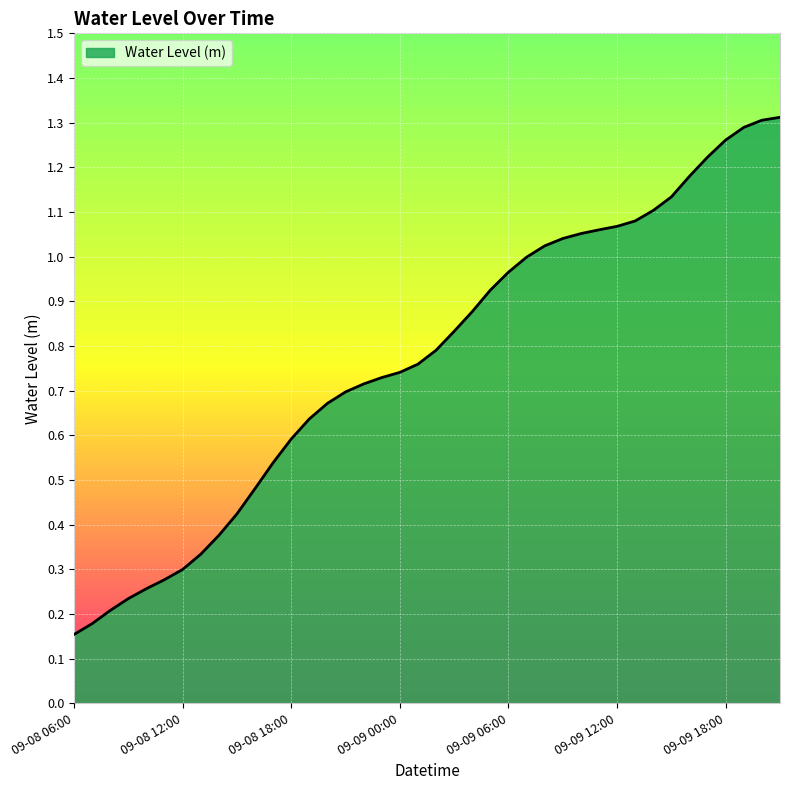

Does the chart display data point markers on the line(s)?

No